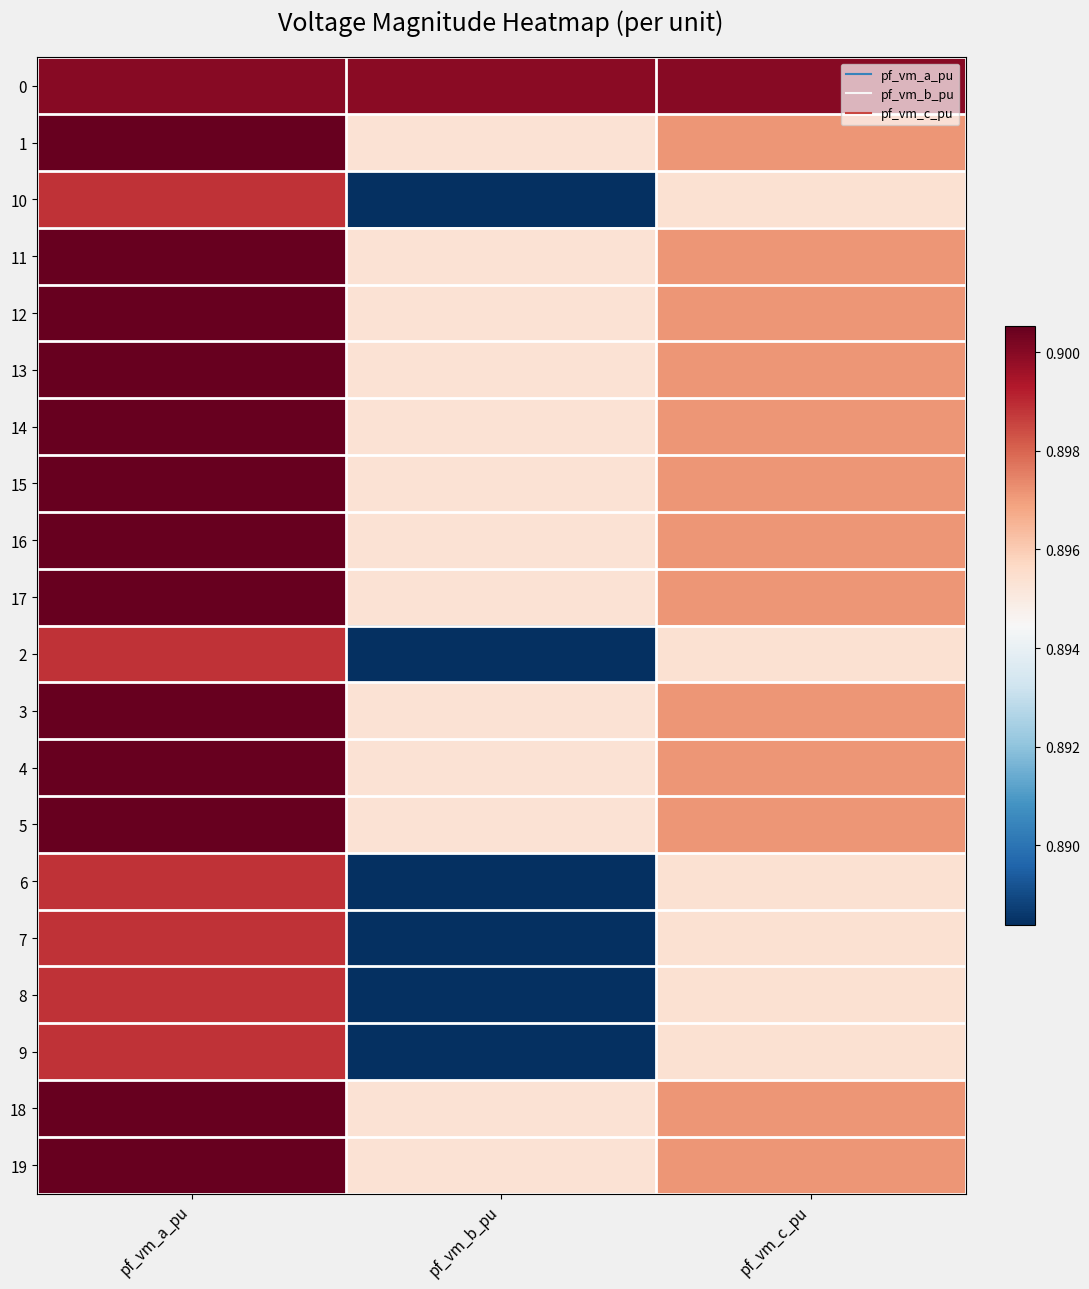

Reading left to right, transcribe all the data shown in this chart.

0: pf_vm_a_pu=0.9	pf_vm_b_pu=0.9	pf_vm_c_pu=0.9
1: pf_vm_a_pu=0.9	pf_vm_b_pu=0.9	pf_vm_c_pu=0.9
10: pf_vm_a_pu=0.9	pf_vm_b_pu=0.9	pf_vm_c_pu=0.9
11: pf_vm_a_pu=0.9	pf_vm_b_pu=0.9	pf_vm_c_pu=0.9
12: pf_vm_a_pu=0.9	pf_vm_b_pu=0.9	pf_vm_c_pu=0.9
13: pf_vm_a_pu=0.9	pf_vm_b_pu=0.9	pf_vm_c_pu=0.9
14: pf_vm_a_pu=0.9	pf_vm_b_pu=0.9	pf_vm_c_pu=0.9
15: pf_vm_a_pu=0.9	pf_vm_b_pu=0.9	pf_vm_c_pu=0.9
16: pf_vm_a_pu=0.9	pf_vm_b_pu=0.9	pf_vm_c_pu=0.9
17: pf_vm_a_pu=0.9	pf_vm_b_pu=0.9	pf_vm_c_pu=0.9
2: pf_vm_a_pu=0.9	pf_vm_b_pu=0.9	pf_vm_c_pu=0.9
3: pf_vm_a_pu=0.9	pf_vm_b_pu=0.9	pf_vm_c_pu=0.9
4: pf_vm_a_pu=0.9	pf_vm_b_pu=0.9	pf_vm_c_pu=0.9
5: pf_vm_a_pu=0.9	pf_vm_b_pu=0.9	pf_vm_c_pu=0.9
6: pf_vm_a_pu=0.9	pf_vm_b_pu=0.9	pf_vm_c_pu=0.9
7: pf_vm_a_pu=0.9	pf_vm_b_pu=0.9	pf_vm_c_pu=0.9
8: pf_vm_a_pu=0.9	pf_vm_b_pu=0.9	pf_vm_c_pu=0.9
9: pf_vm_a_pu=0.9	pf_vm_b_pu=0.9	pf_vm_c_pu=0.9
18: pf_vm_a_pu=0.9	pf_vm_b_pu=0.9	pf_vm_c_pu=0.9
19: pf_vm_a_pu=0.9	pf_vm_b_pu=0.9	pf_vm_c_pu=0.9